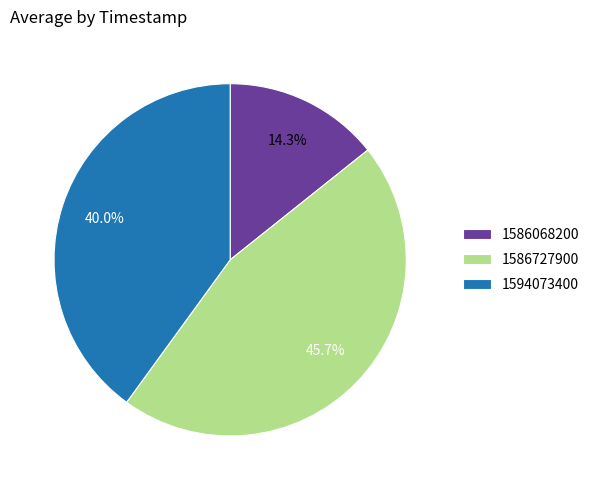

How much of the chart is everything except 1586727900?

54.3%